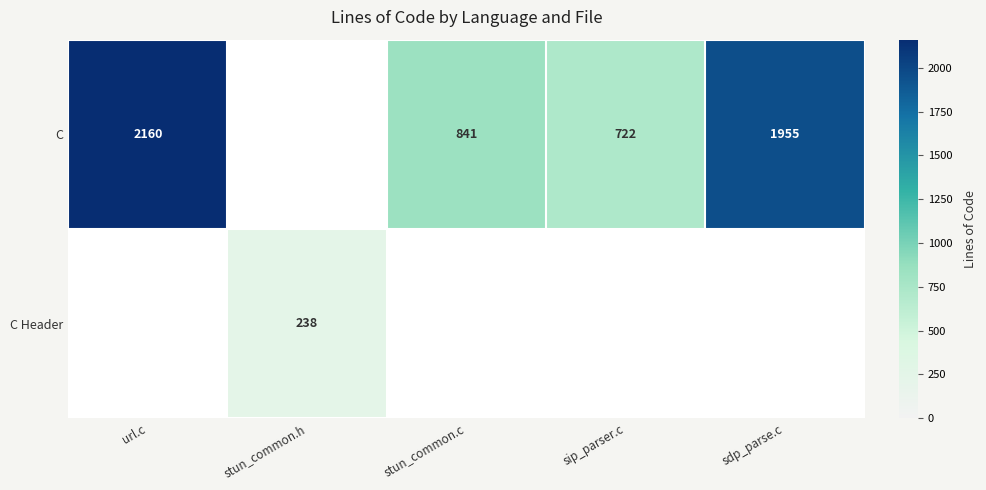

True or false: C has a value of 722 at sip_parser.c.

True